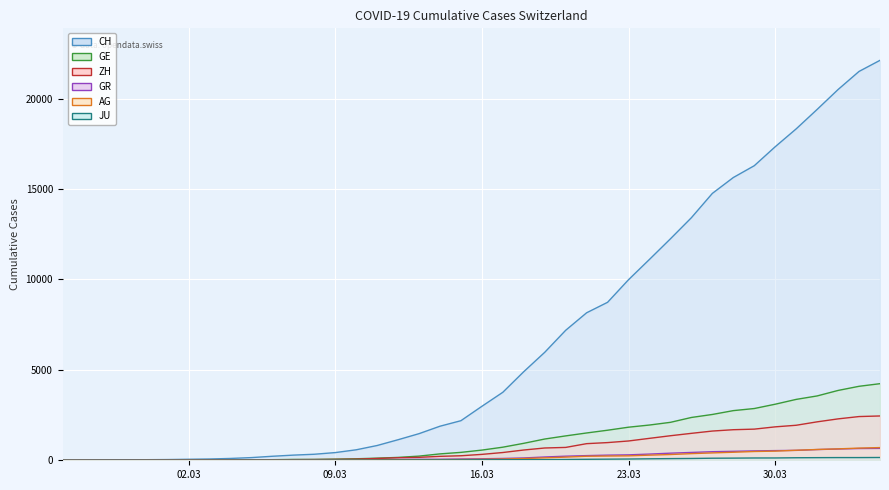

At which category is the sum across all series the highest?

2020-04-04